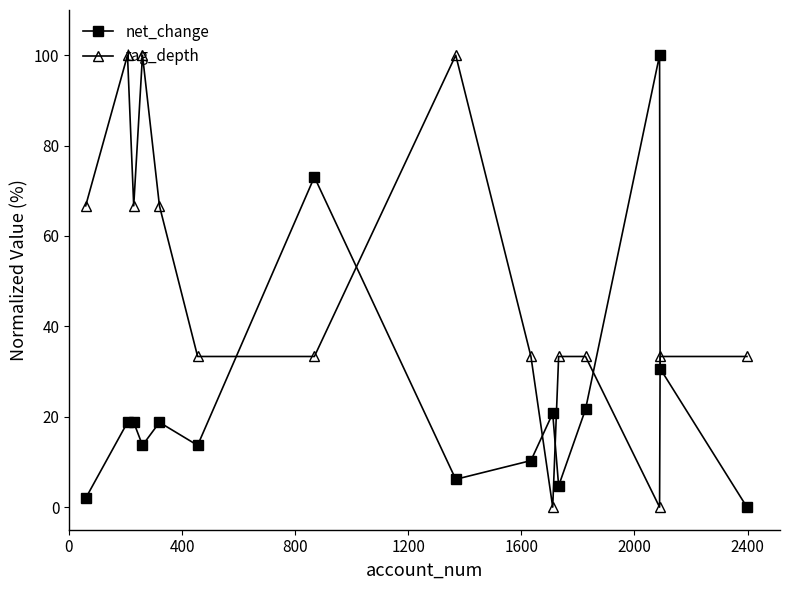

What is the difference between the second highest and minimum values in the tag_depth series?

100.0